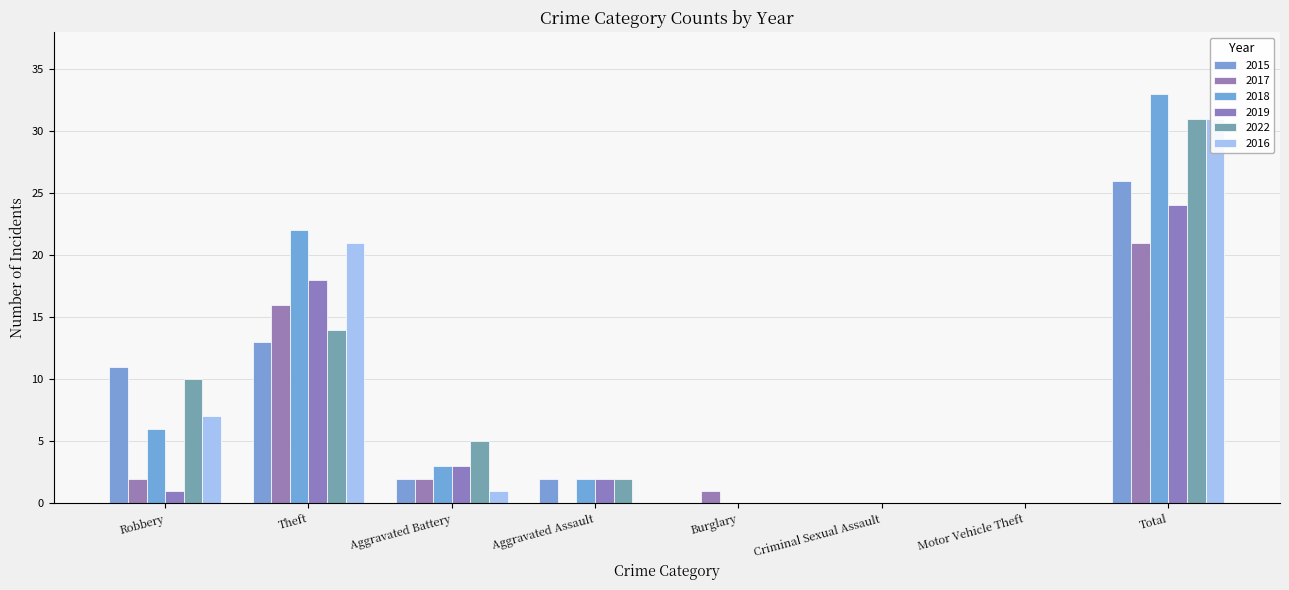

At which category does the chart reach its minimum across all series?

Burglary